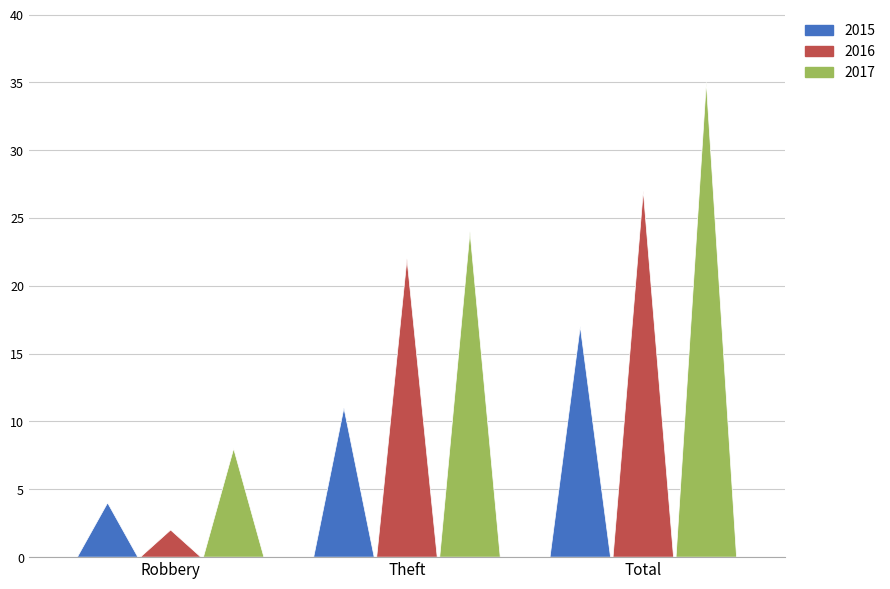

What is the total value across all series at Robbery?

14